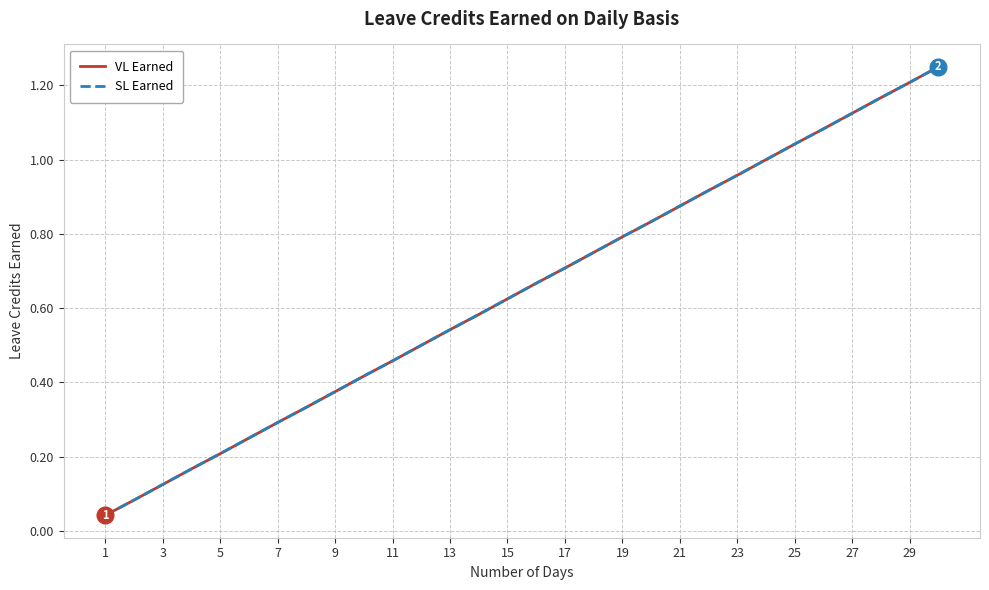

True or false: SL Earned and VL Earned cross at least once.

False